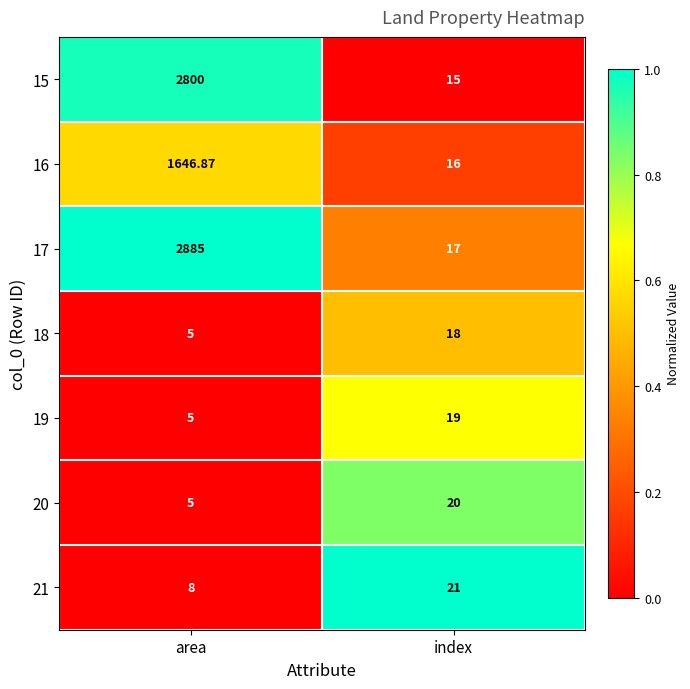

Is the value of 16 at area greater than the value of 17 at index?

Yes